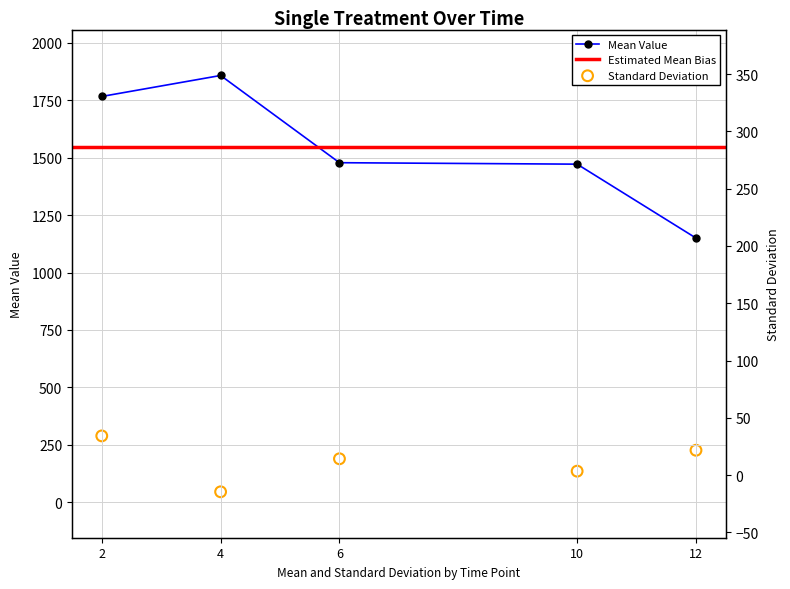

What is the total value across all series at 2?

2055.8